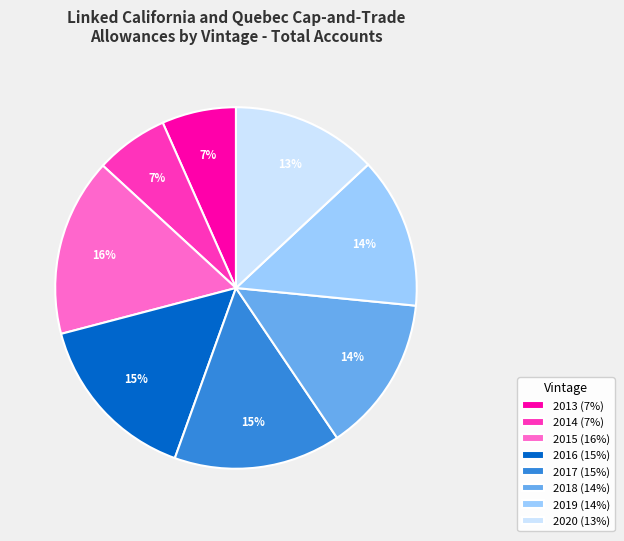

To the nearest percent, what percentage of the pie is 2017?

15%